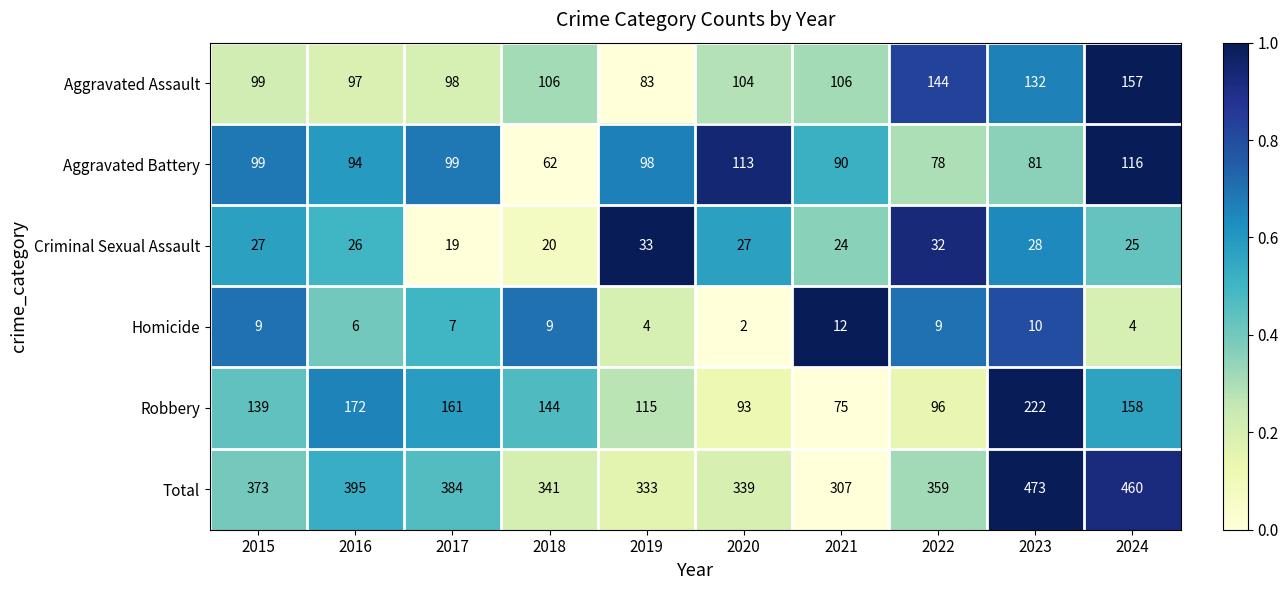

The Aggravated Assault series shows 104 at 2020. True or false?

True